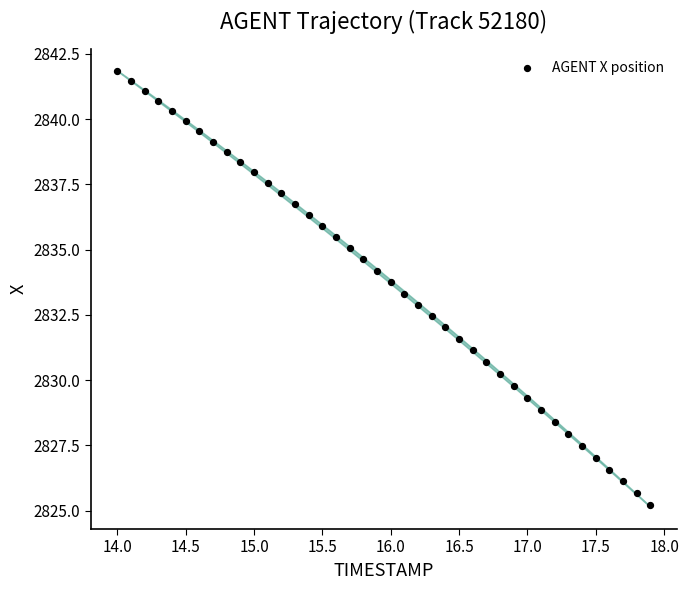

What is the range of X values (max minus min)?

3.9